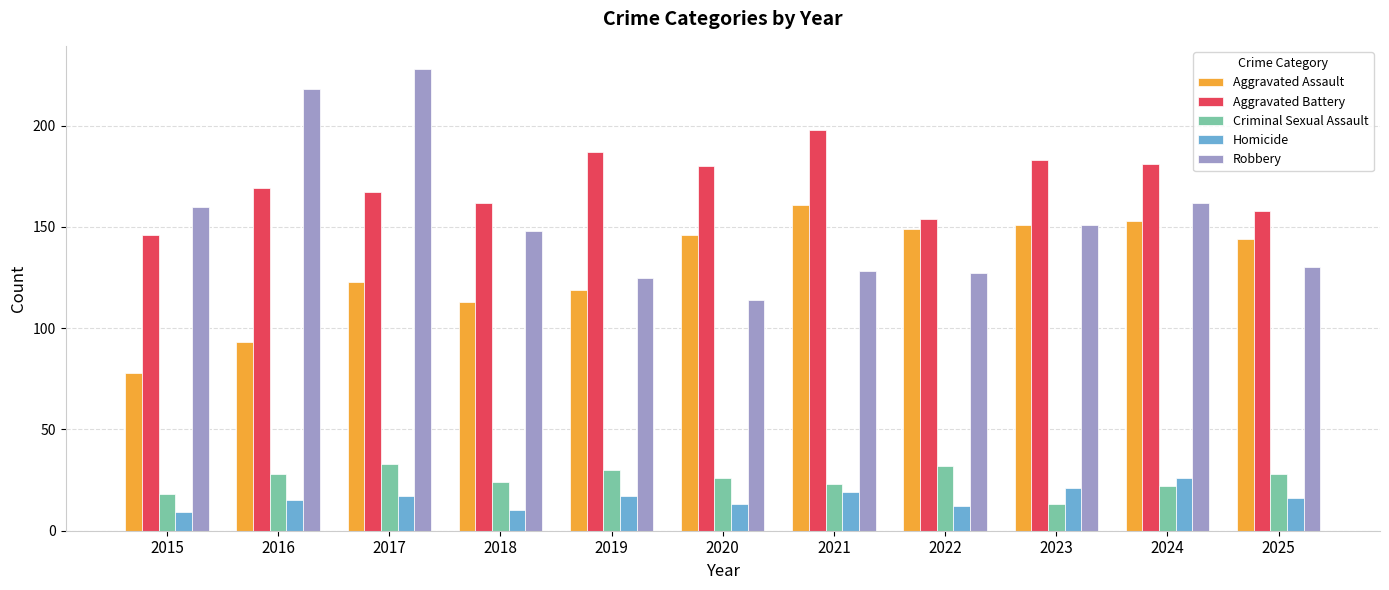

What are all the series names shown in the legend?

Aggravated Assault, Aggravated Battery, Criminal Sexual Assault, Homicide, Robbery